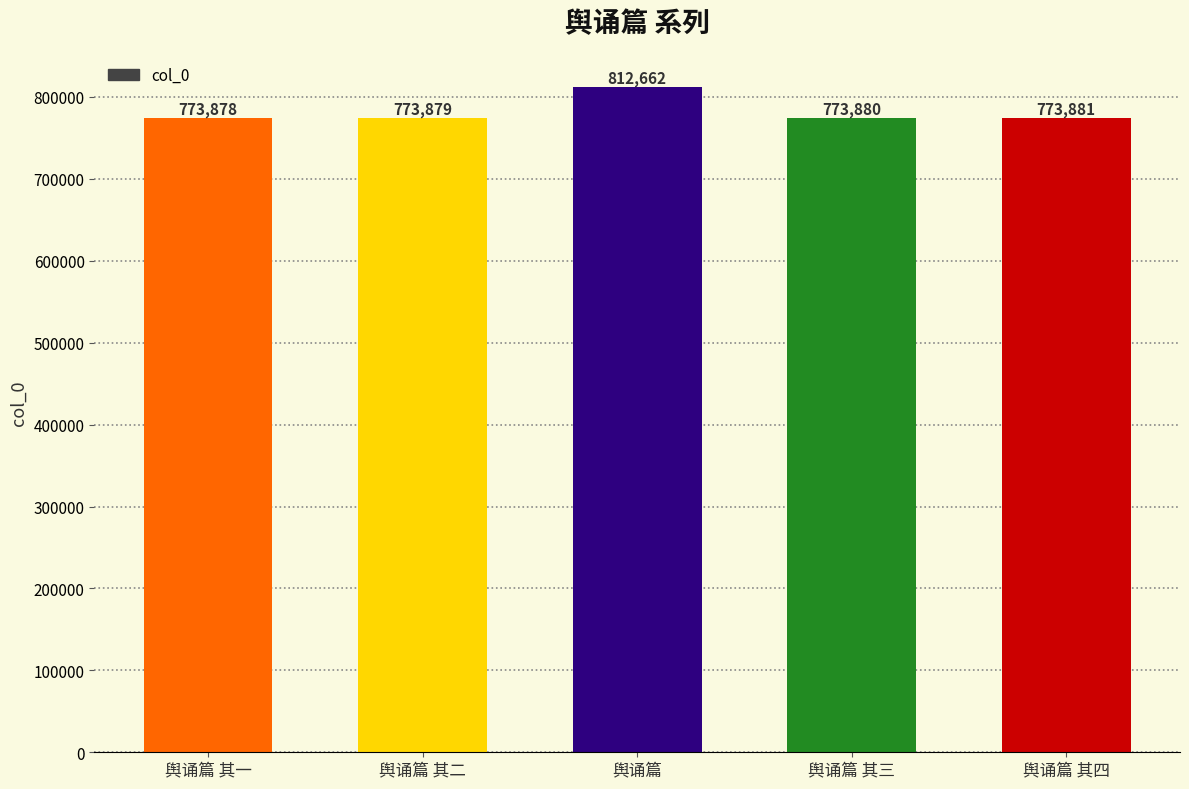

What is the value of the 2nd bar from the left?

773879